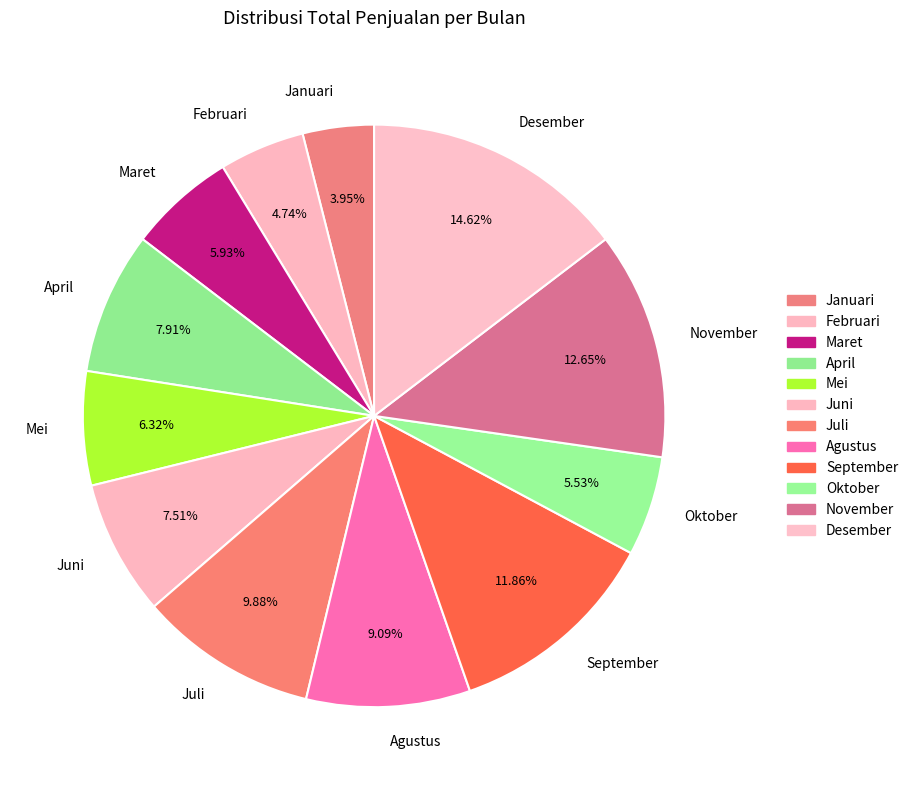

Approximately how many times larger is the value at Agustus compared to September?

0.8